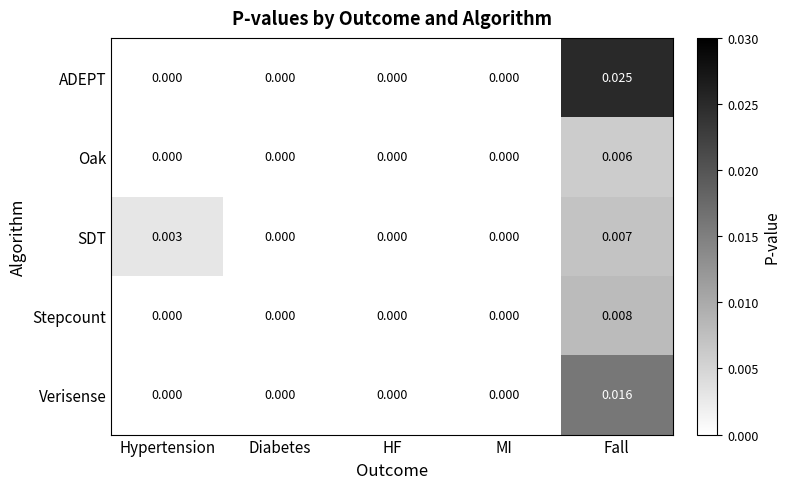

Between MI and Fall, which series saw the biggest shift?

ADEPT